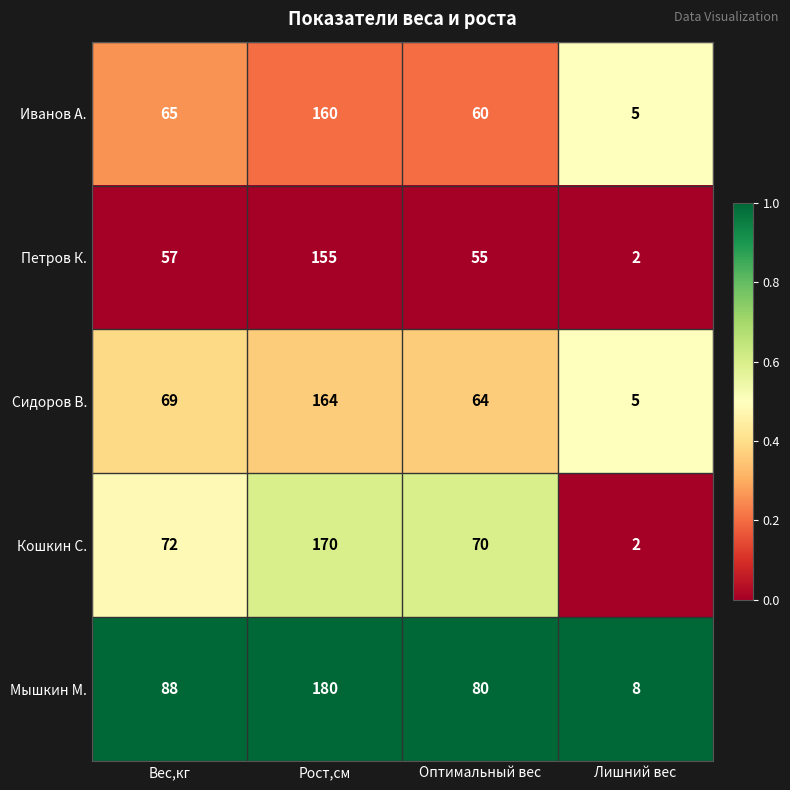

What is the sum of the Сидоров В. values at Рост,см and Вес,кг?

233